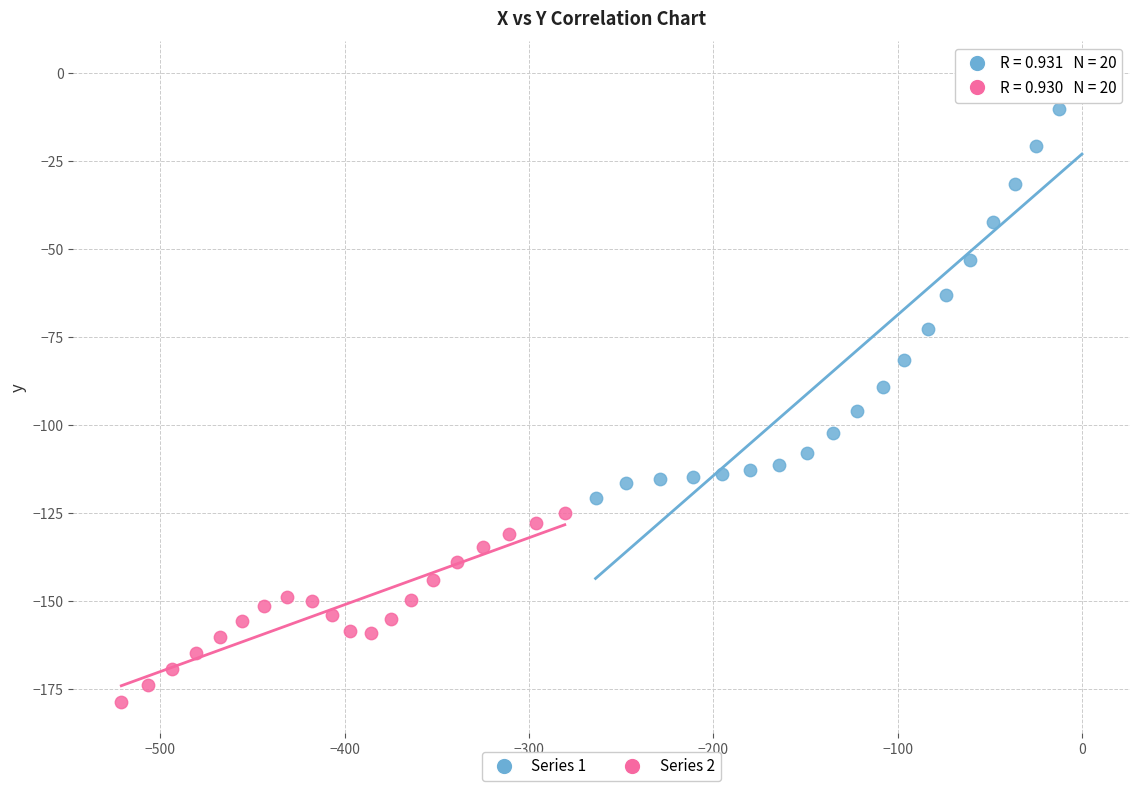

Which series reaches the maximum Y coordinate?

Series 1